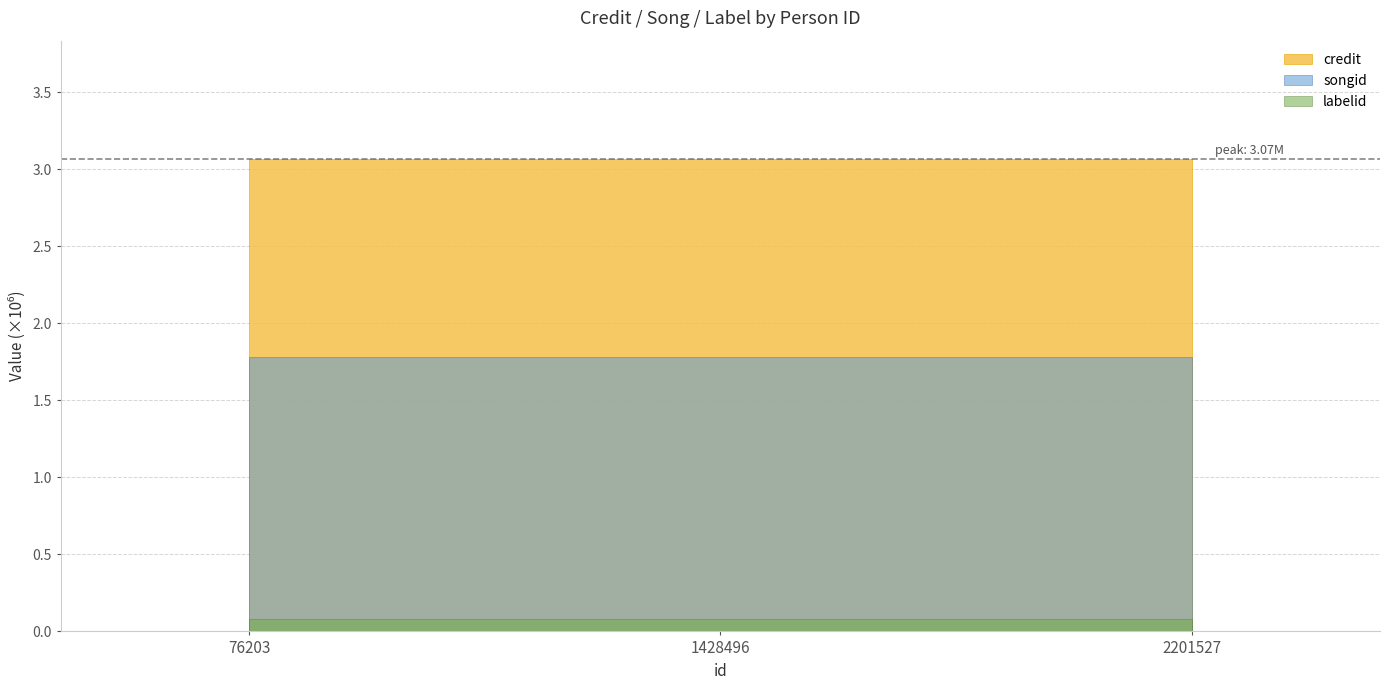

Reading left to right, what are all the values shown in this chart?

credit: 76203=3.1	1428496=3.1	2201527=3.1
songid: 76203=1.8	1428496=1.8	2201527=1.8
labelid: 76203=0.1	1428496=0.1	2201527=0.1